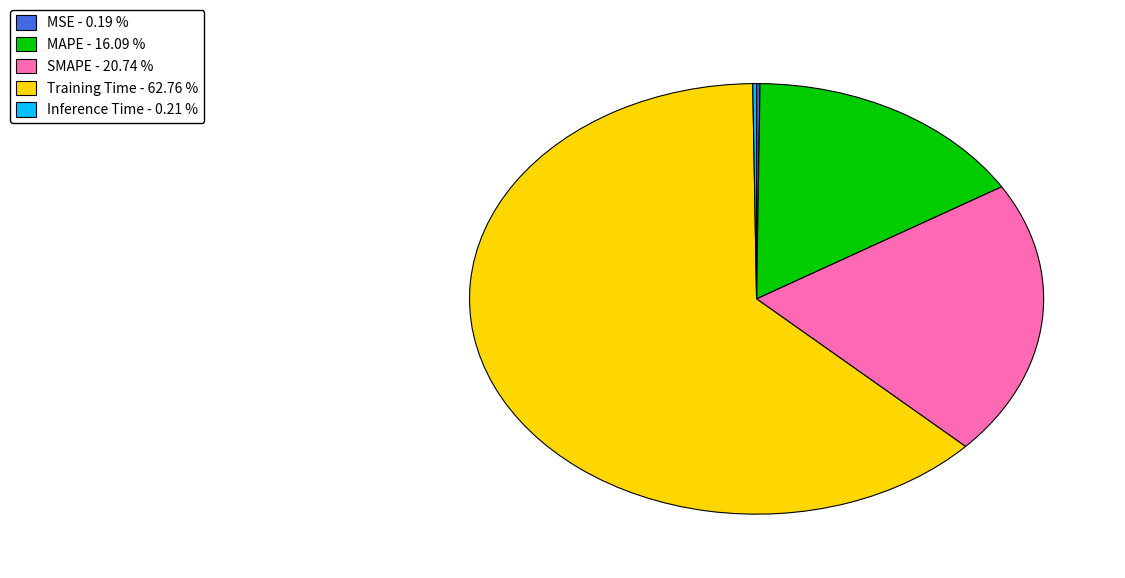

Does any single category account for the majority?

Yes